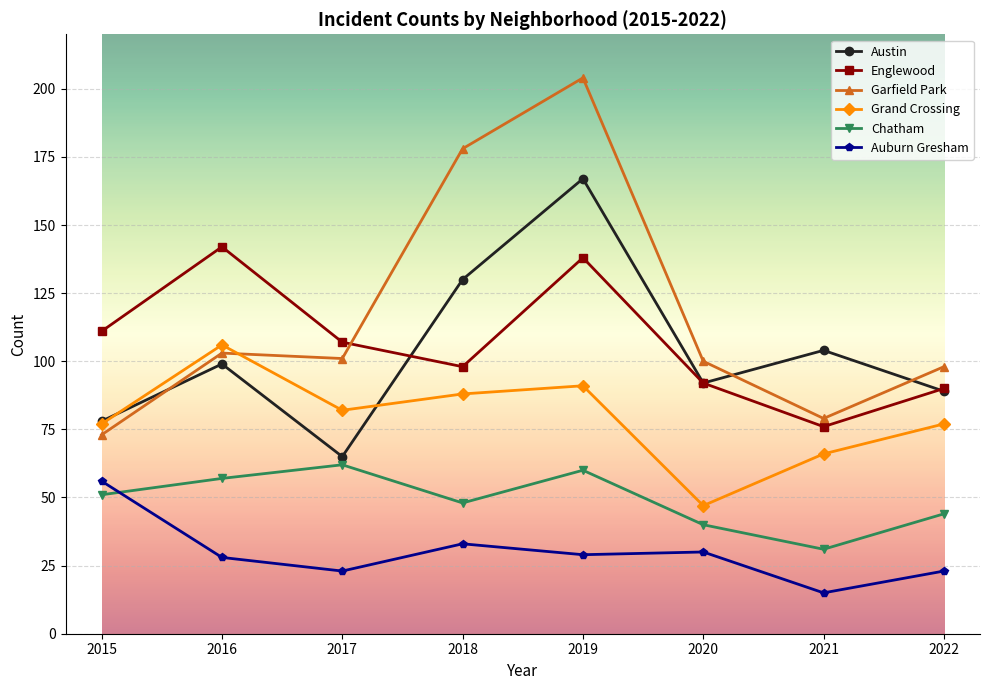

Reading left to right, transcribe all the data shown in this chart.

Austin: 2015=78	2016=99	2017=65	2018=130	2019=167	2020=92	2021=104	2022=89
Englewood: 2015=111	2016=142	2017=107	2018=98	2019=138	2020=92	2021=76	2022=90
Garfield Park: 2015=73	2016=103	2017=101	2018=178	2019=204	2020=100	2021=79	2022=98
Grand Crossing: 2015=77	2016=106	2017=82	2018=88	2019=91	2020=47	2021=66	2022=77
Chatham: 2015=51	2016=57	2017=62	2018=48	2019=60	2020=40	2021=31	2022=44
Auburn Gresham: 2015=56	2016=28	2017=23	2018=33	2019=29	2020=30	2021=15	2022=23